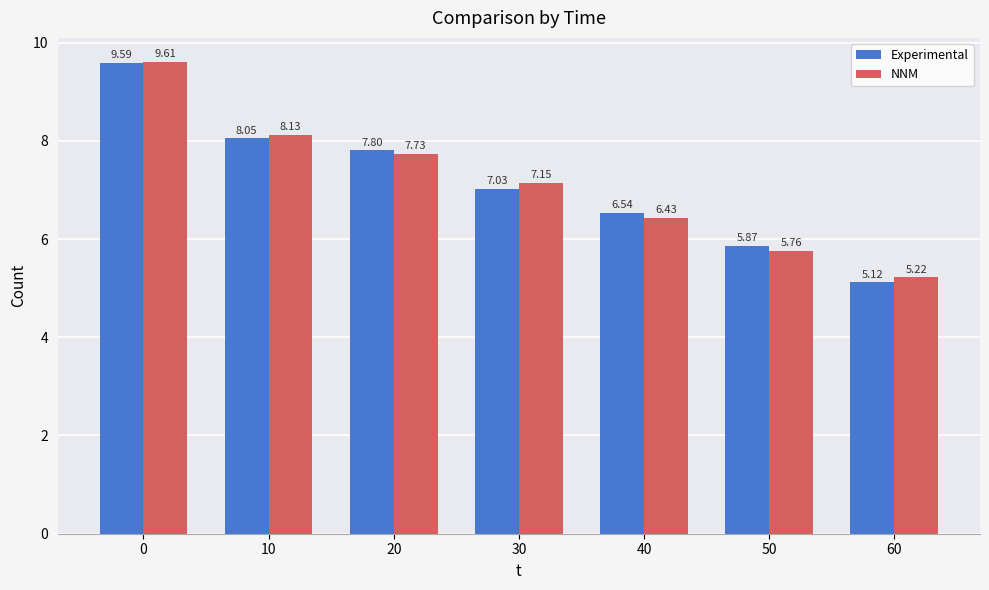

Which category has the lowest value in the Experimental series?

60